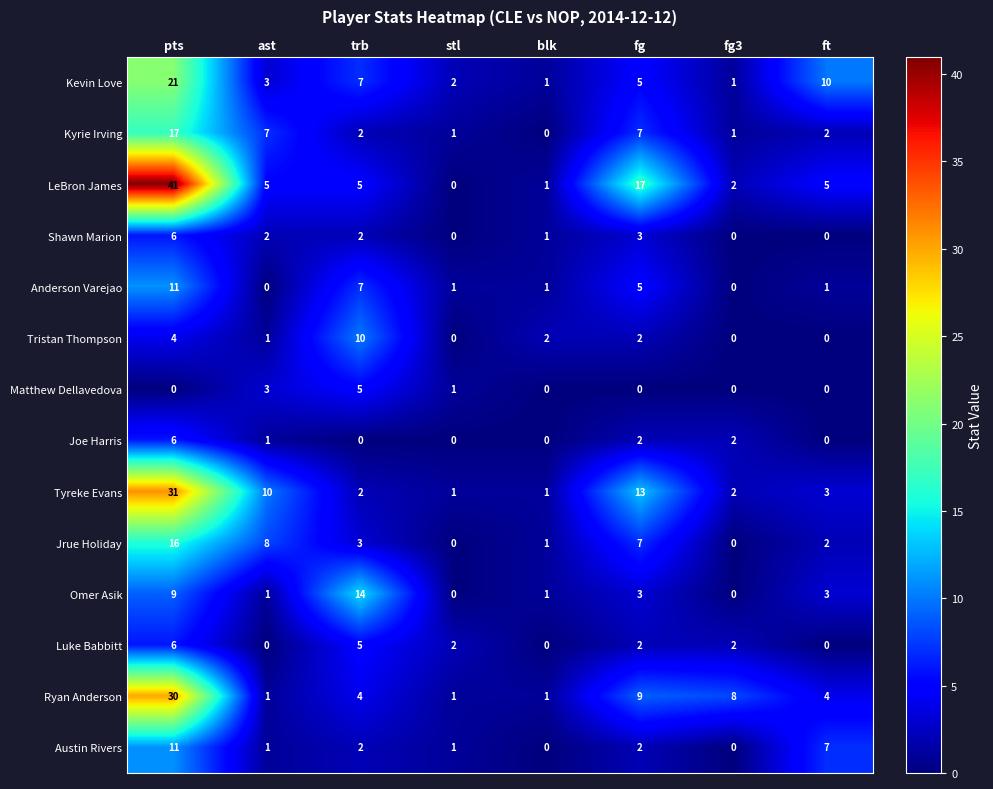

What is the sum of all Kevin Love values?

50